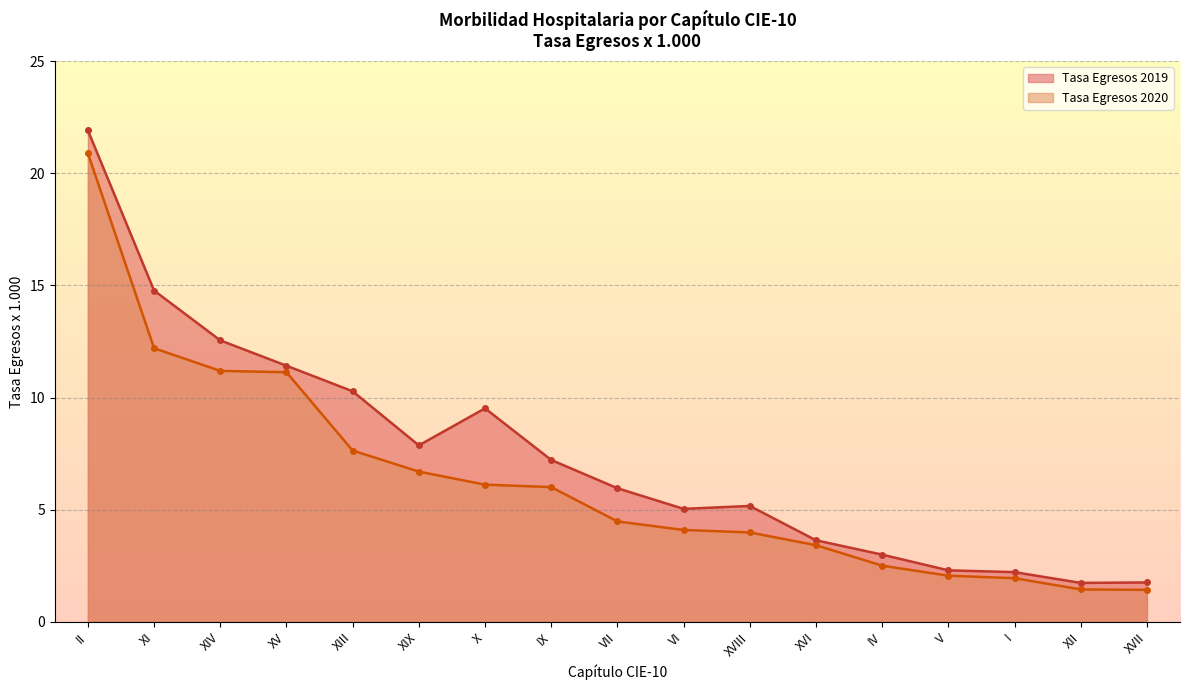

True or false: Tasa Egresos 2020 has more than 1 points higher than both neighbors.

False